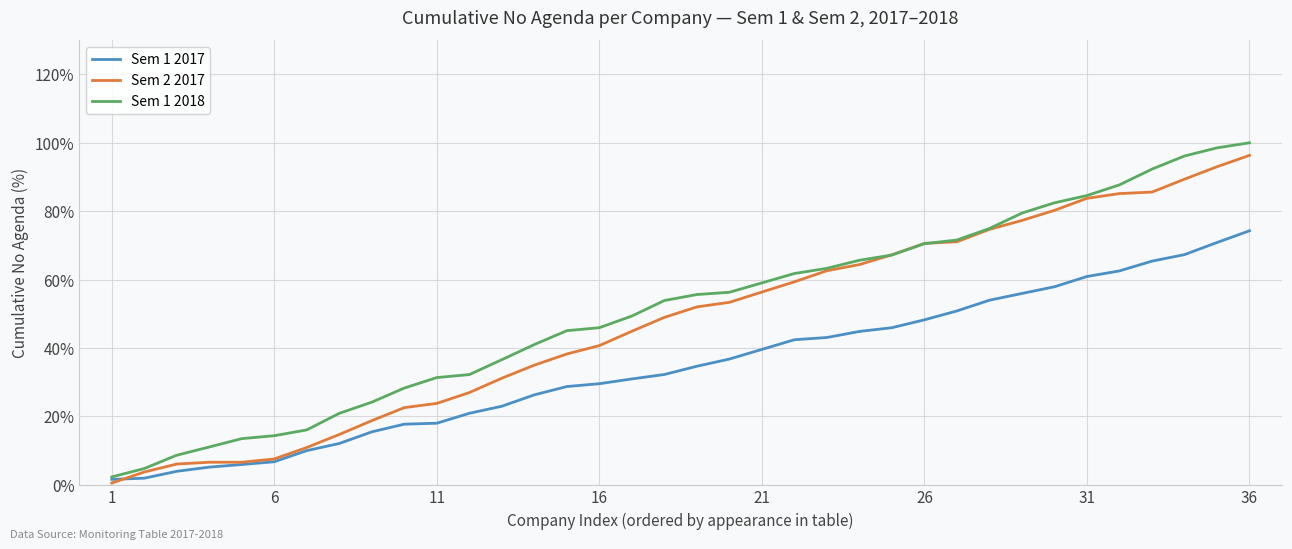

Which series has the largest range (max minus min)?

Sem 1 2018